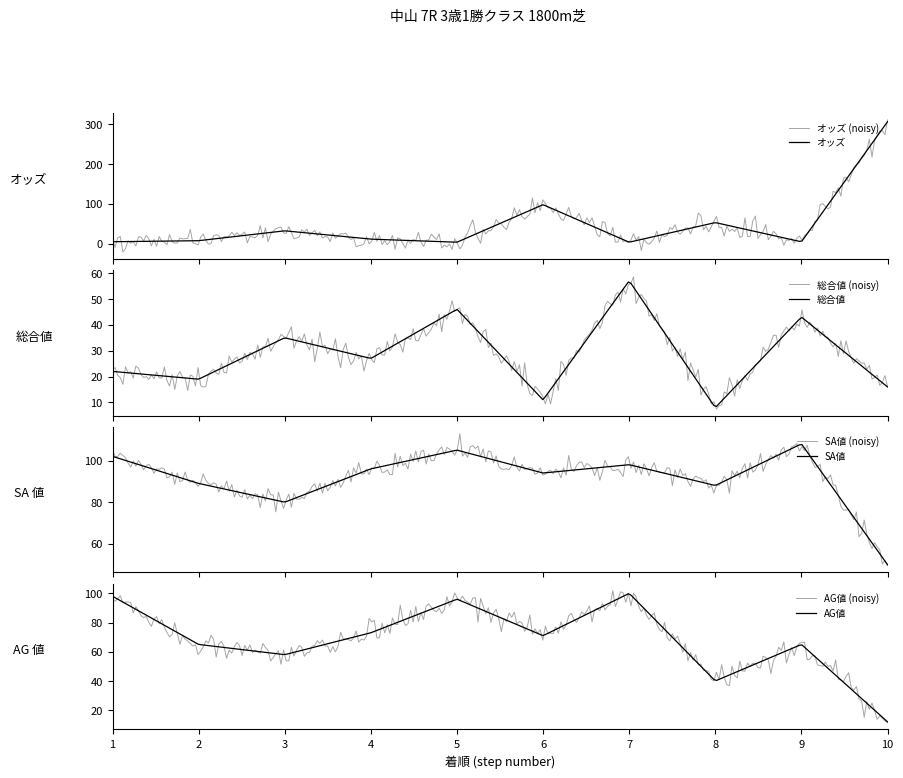

Is it true that SA値 equals 133.4 at 7?

False